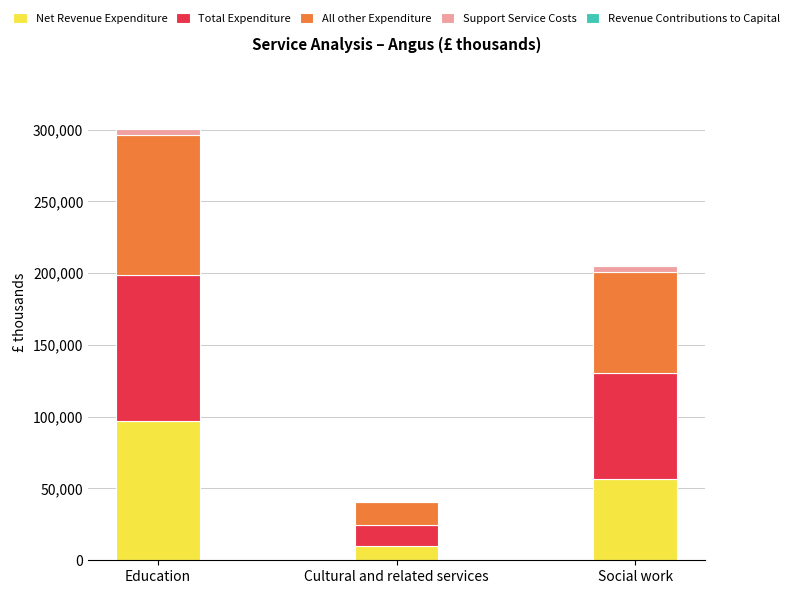

What is the total value across all series at Social work?

204864